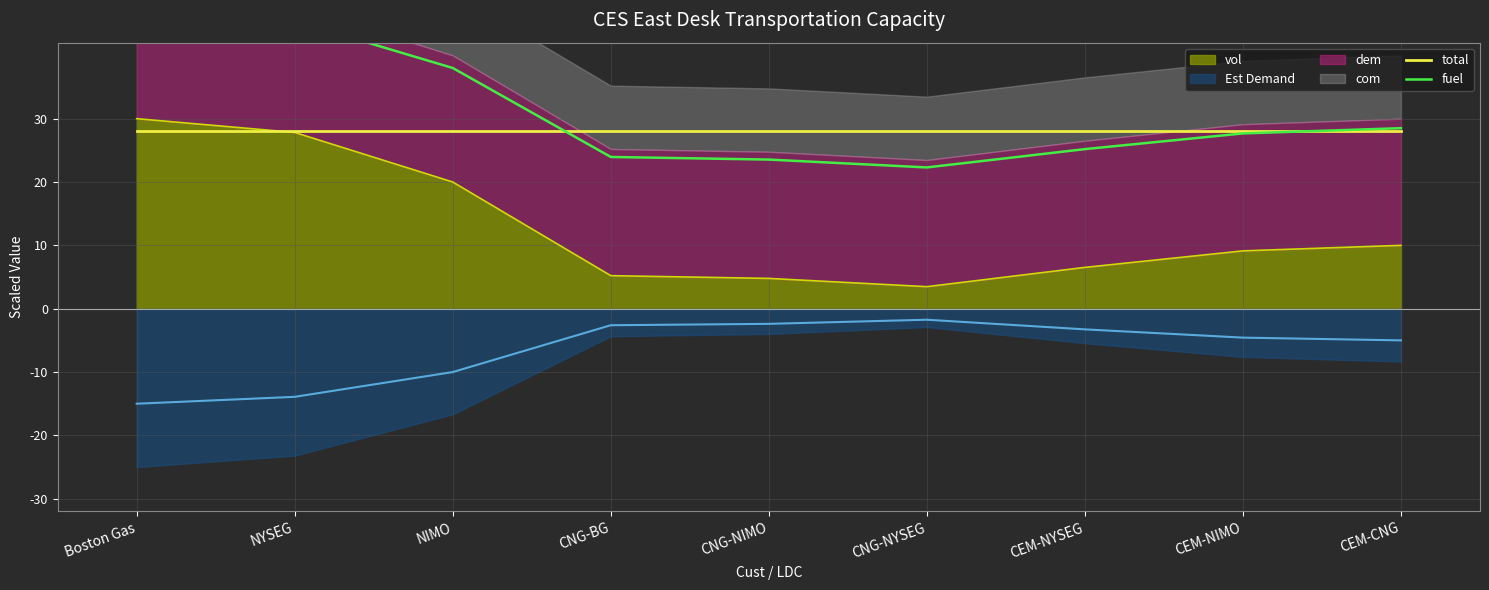

What is the sum of the total values at NYSEG and CEM-NIMO?

56.0